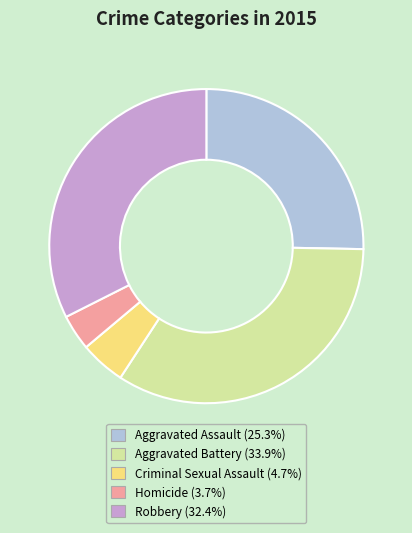

True or false: Aggravated Assault accounts for 25% of the total.

True